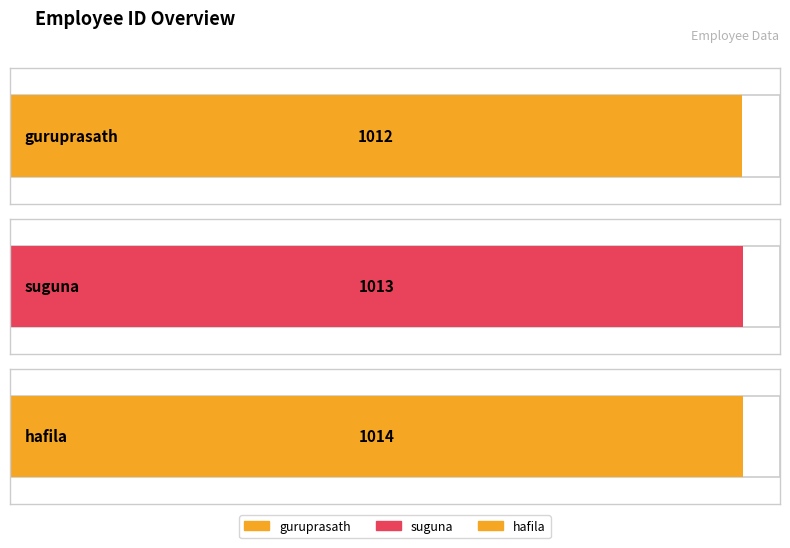

Approximately how many times larger is the value at hafila compared to guruprasath?

1.0